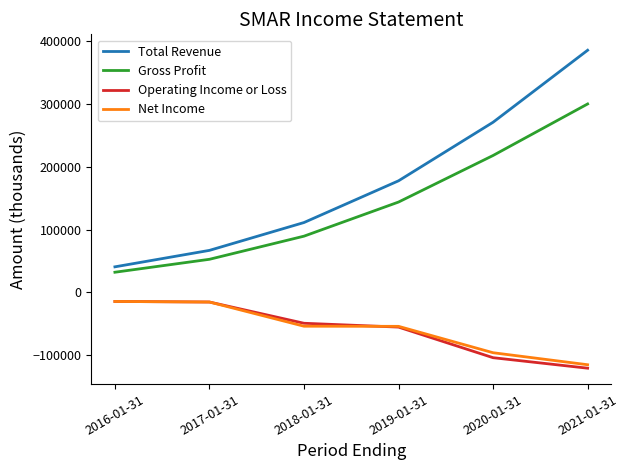

True or false: Total Revenue and Operating Income or Loss intersect in this chart.

False